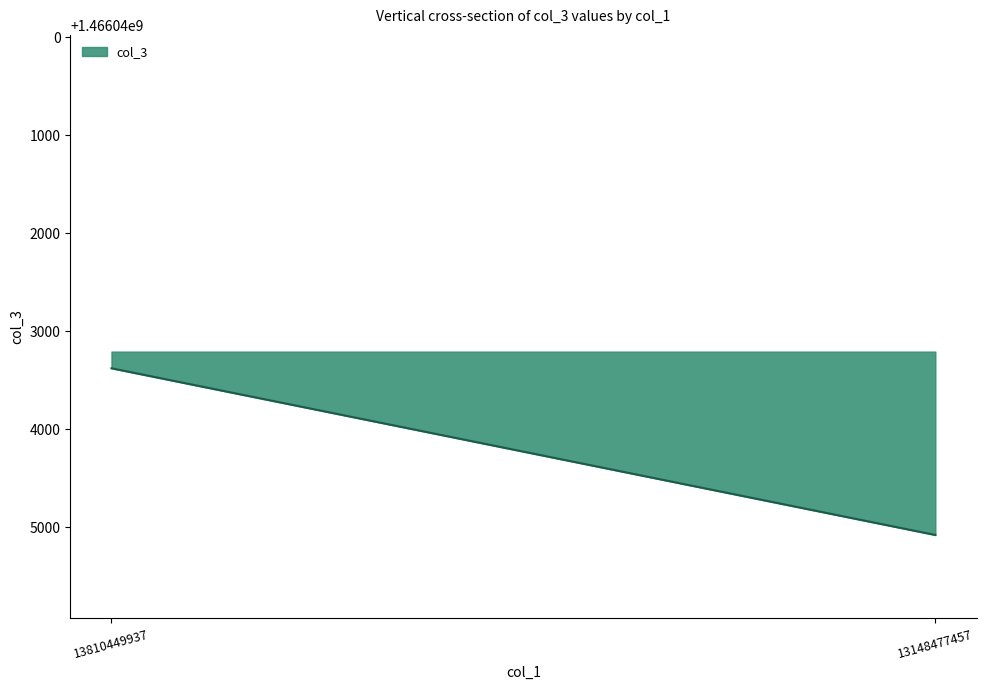

What is the difference between the values at 13148477457 and 13810449937?

1700